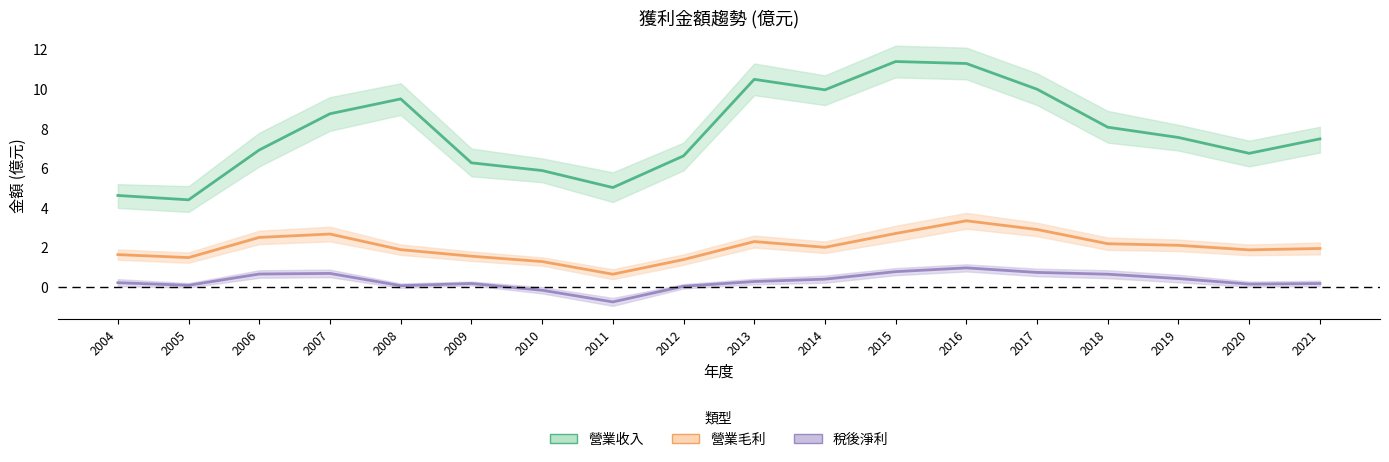

What are all the series names shown in the legend?

營業收入, 營業毛利, 稅後淨利